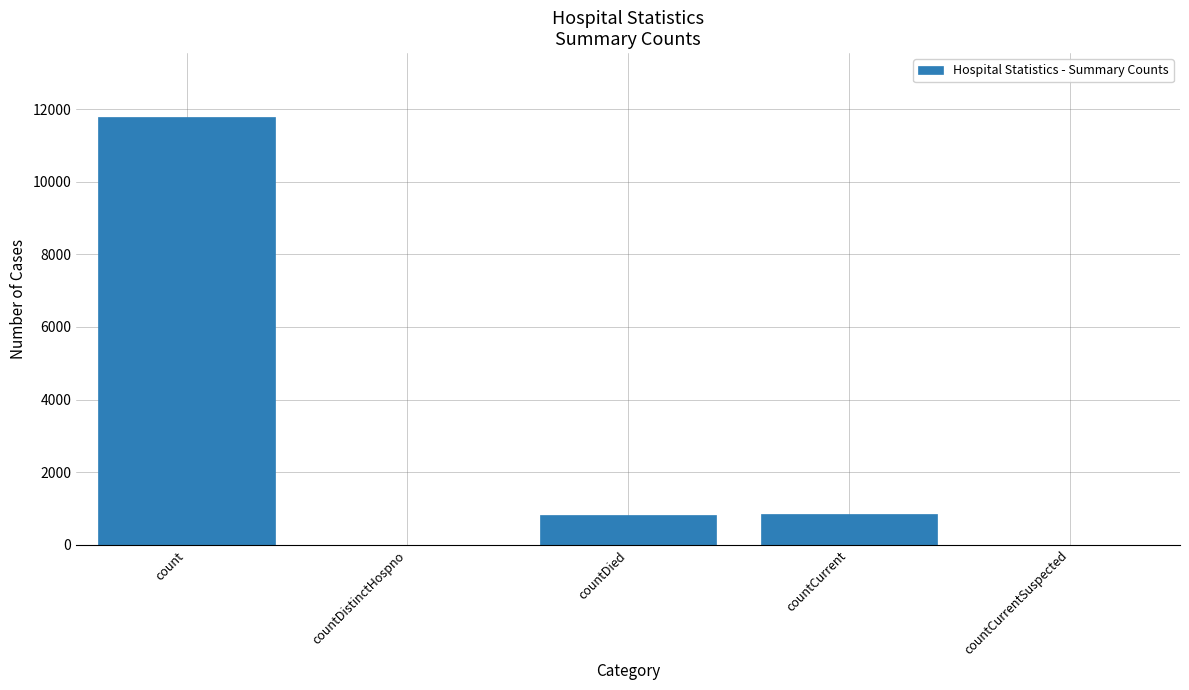

Between count and countCurrentSuspected, which is larger?

count